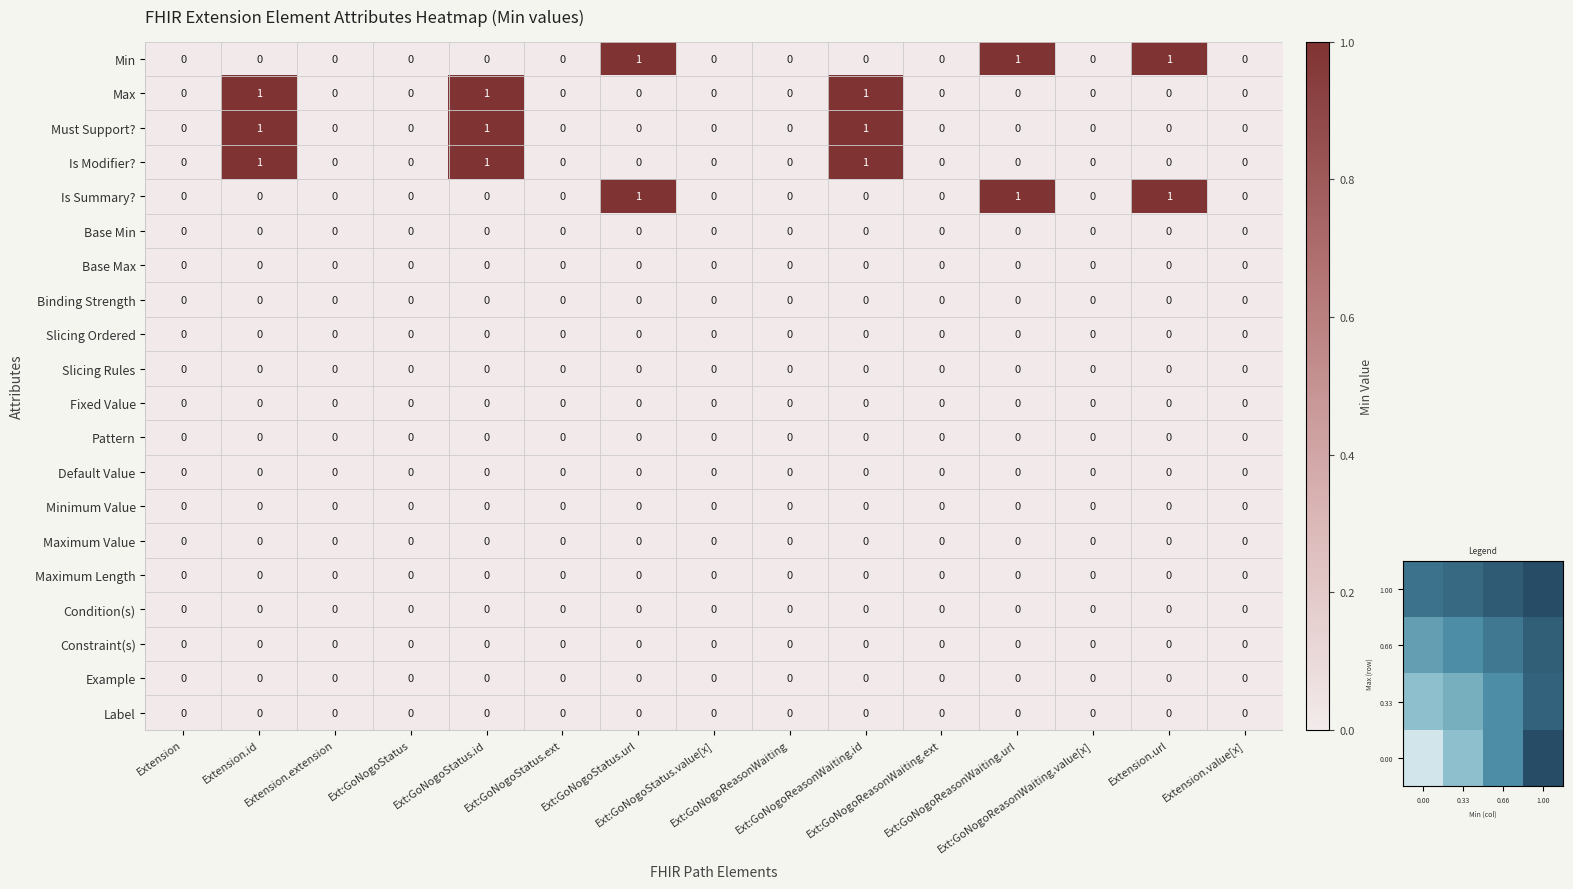

Reading left to right, extract all data points from this chart.

Extension: 0=0	1=0	2=0	3=0	4=0	5=0	6=0	7=0	8=0	9=0	10=0	11=0	12=0	13=0	14=0	15=0	16=0	17=0	18=0	19=0
Extension.id: 0=0	1=1	2=1	3=1	4=0	5=0	6=0	7=0	8=0	9=0	10=0	11=0	12=0	13=0	14=0	15=0	16=0	17=0	18=0	19=0
Extension.extension: 0=0	1=0	2=0	3=0	4=0	5=0	6=0	7=0	8=0	9=0	10=0	11=0	12=0	13=0	14=0	15=0	16=0	17=0	18=0	19=0
Extension.extension:GoNogoStatus: 0=0	1=0	2=0	3=0	4=0	5=0	6=0	7=0	8=0	9=0	10=0	11=0	12=0	13=0	14=0	15=0	16=0	17=0	18=0	19=0
Extension.extension:GoNogoStatus.id: 0=0	1=1	2=1	3=1	4=0	5=0	6=0	7=0	8=0	9=0	10=0	11=0	12=0	13=0	14=0	15=0	16=0	17=0	18=0	19=0
Extension.extension:GoNogoStatus.extension: 0=0	1=0	2=0	3=0	4=0	5=0	6=0	7=0	8=0	9=0	10=0	11=0	12=0	13=0	14=0	15=0	16=0	17=0	18=0	19=0
Extension.extension:GoNogoStatus.url: 0=1	1=0	2=0	3=0	4=1	5=0	6=0	7=0	8=0	9=0	10=0	11=0	12=0	13=0	14=0	15=0	16=0	17=0	18=0	19=0
Extension.extension:GoNogoStatus.value[x]: 0=0	1=0	2=0	3=0	4=0	5=0	6=0	7=0	8=0	9=0	10=0	11=0	12=0	13=0	14=0	15=0	16=0	17=0	18=0	19=0
Extension.extension:GoNogoReasonWaiting: 0=0	1=0	2=0	3=0	4=0	5=0	6=0	7=0	8=0	9=0	10=0	11=0	12=0	13=0	14=0	15=0	16=0	17=0	18=0	19=0
Extension.extension:GoNogoReasonWaiting.id: 0=0	1=1	2=1	3=1	4=0	5=0	6=0	7=0	8=0	9=0	10=0	11=0	12=0	13=0	14=0	15=0	16=0	17=0	18=0	19=0
Extension.extension:GoNogoReasonWaiting.extension: 0=0	1=0	2=0	3=0	4=0	5=0	6=0	7=0	8=0	9=0	10=0	11=0	12=0	13=0	14=0	15=0	16=0	17=0	18=0	19=0
Extension.extension:GoNogoReasonWaiting.url: 0=1	1=0	2=0	3=0	4=1	5=0	6=0	7=0	8=0	9=0	10=0	11=0	12=0	13=0	14=0	15=0	16=0	17=0	18=0	19=0
Extension.extension:GoNogoReasonWaiting.value[x]: 0=0	1=0	2=0	3=0	4=0	5=0	6=0	7=0	8=0	9=0	10=0	11=0	12=0	13=0	14=0	15=0	16=0	17=0	18=0	19=0
Extension.url: 0=1	1=0	2=0	3=0	4=1	5=0	6=0	7=0	8=0	9=0	10=0	11=0	12=0	13=0	14=0	15=0	16=0	17=0	18=0	19=0
Extension.value[x]: 0=0	1=0	2=0	3=0	4=0	5=0	6=0	7=0	8=0	9=0	10=0	11=0	12=0	13=0	14=0	15=0	16=0	17=0	18=0	19=0